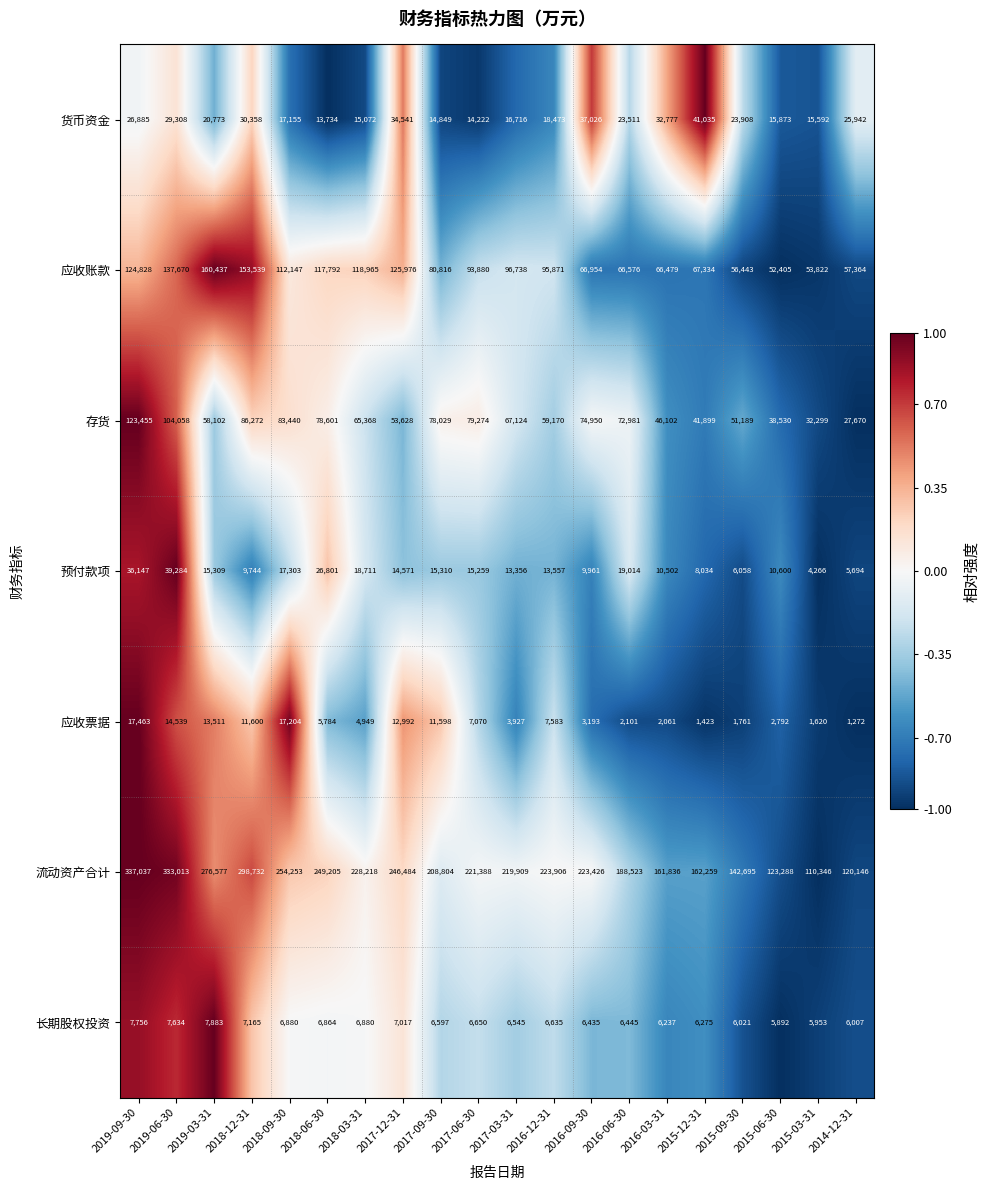

Is it true that 存货 equals 20189 at 2016-03-31?

False